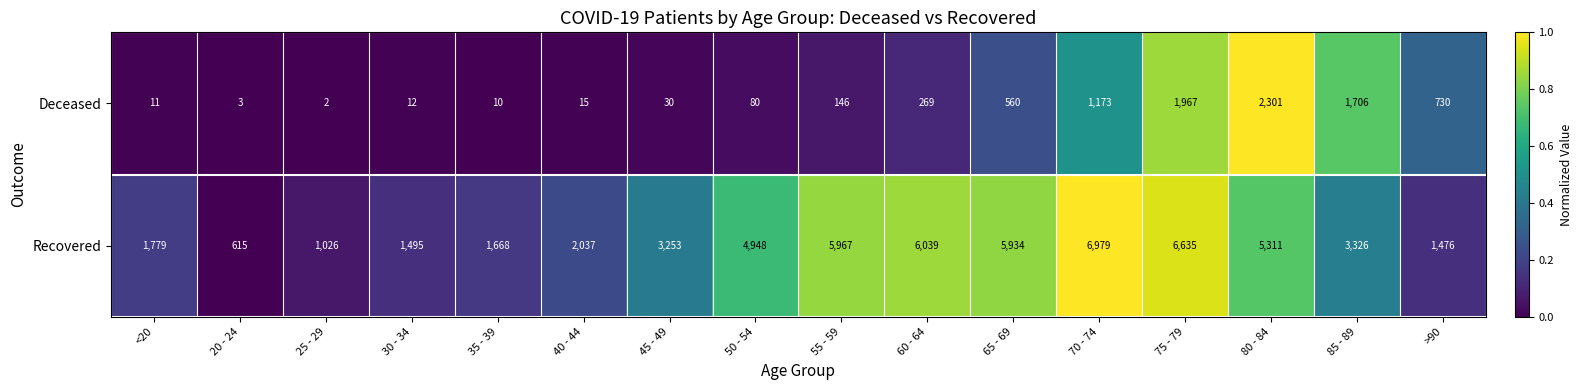

What is the average value of the Recovered series?

3656